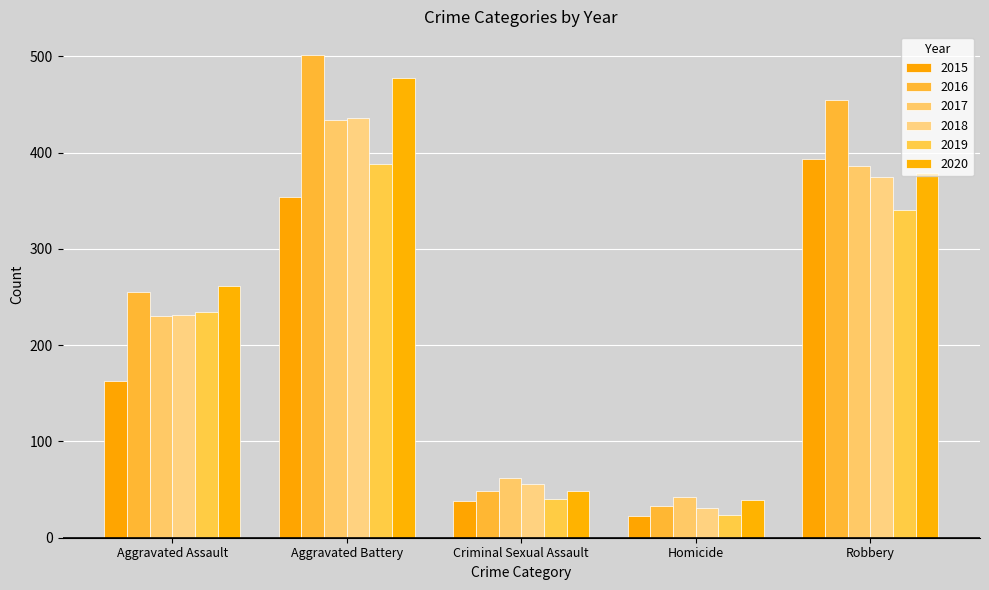

Reading left to right, transcribe all the data shown in this chart.

2015: Aggravated Assault=163	Aggravated Battery=354	Criminal Sexual Assault=38	Homicide=23	Robbery=393
2016: Aggravated Assault=255	Aggravated Battery=501	Criminal Sexual Assault=49	Homicide=33	Robbery=455
2017: Aggravated Assault=230	Aggravated Battery=434	Criminal Sexual Assault=62	Homicide=42	Robbery=386
2018: Aggravated Assault=231	Aggravated Battery=436	Criminal Sexual Assault=56	Homicide=31	Robbery=375
2019: Aggravated Assault=235	Aggravated Battery=388	Criminal Sexual Assault=40	Homicide=24	Robbery=340
2020: Aggravated Assault=261	Aggravated Battery=478	Criminal Sexual Assault=49	Homicide=39	Robbery=379